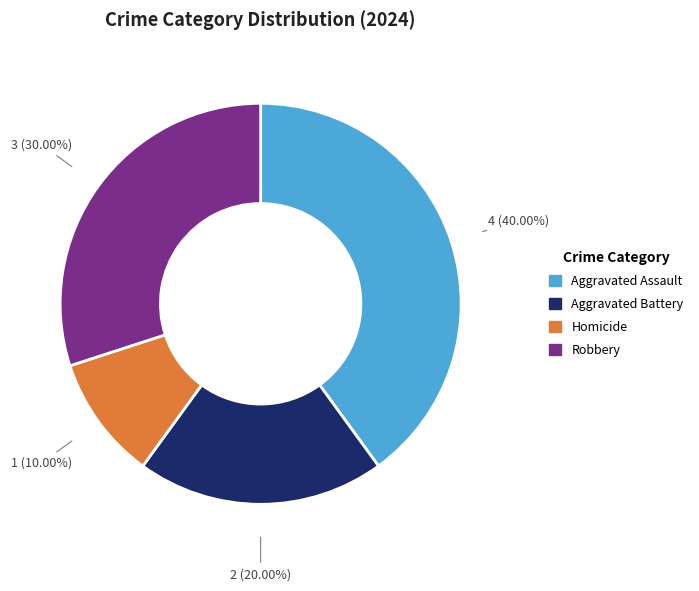

What is the smallest slice in the pie chart?

Homicide